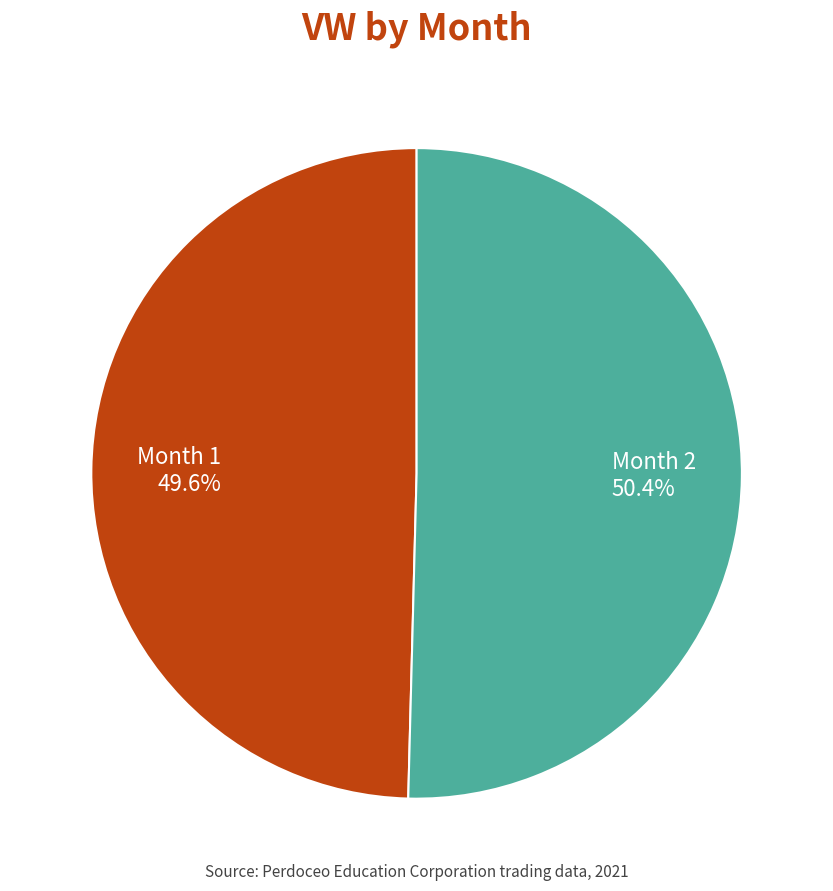

Is there any slice that represents more than half of the pie?

Yes